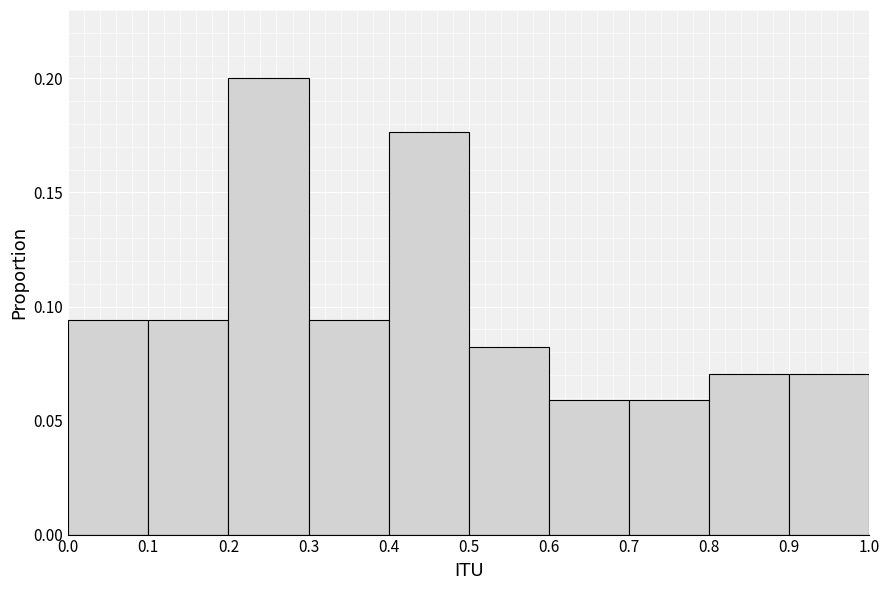

Reading left to right, transcribe this chart: for each bar, give the range it covers on the x-axis and its height. The values are not printed on the chart, so give them approximately, as read against the axis.

0.0 to 0.1: 0.095
0.1 to 0.2: 0.095
0.2 to 0.3: 0.200
0.3 to 0.4: 0.095
0.4 to 0.5: 0.175
0.5 to 0.6: 0.080
0.6 to 0.7: 0.060
0.7 to 0.8: 0.060
0.8 to 0.9: 0.070
0.9 to 1.0: 0.070